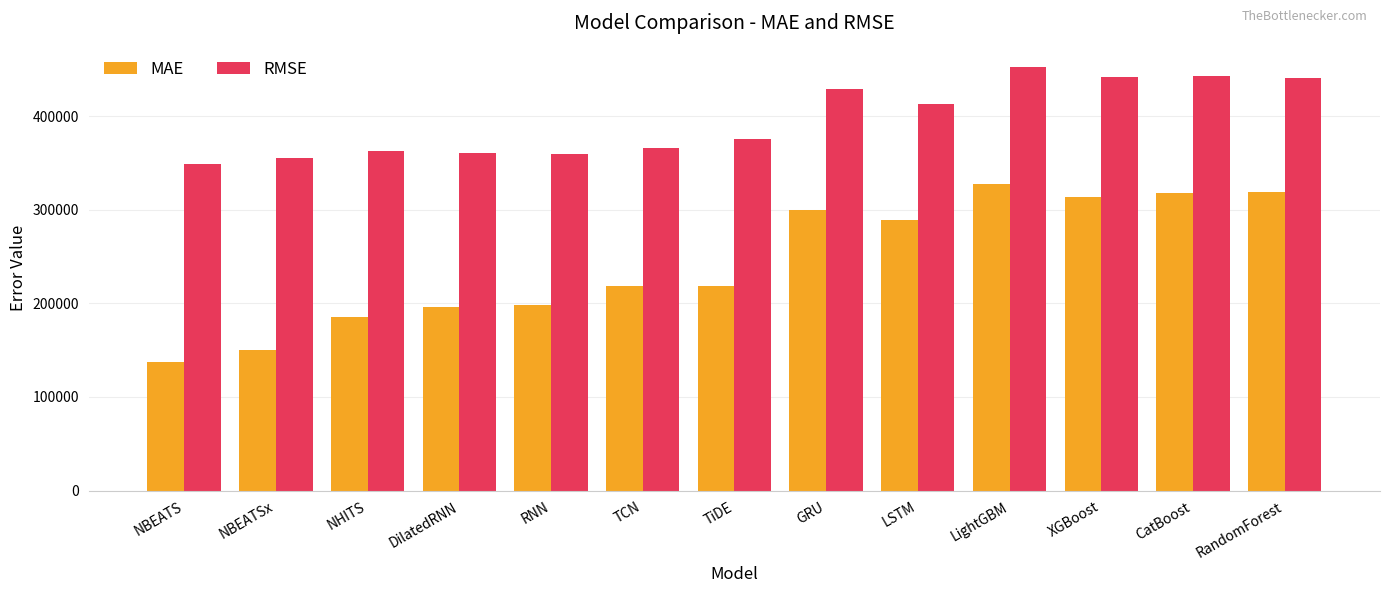

At which label does MAE reach its peak?

LightGBM